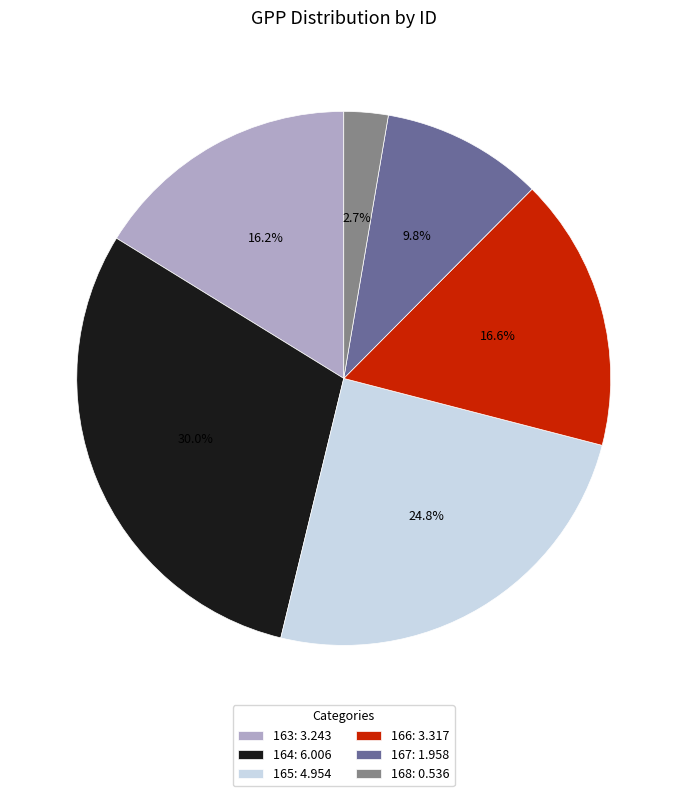

True or false: 164 accounts for 30% of the total.

True